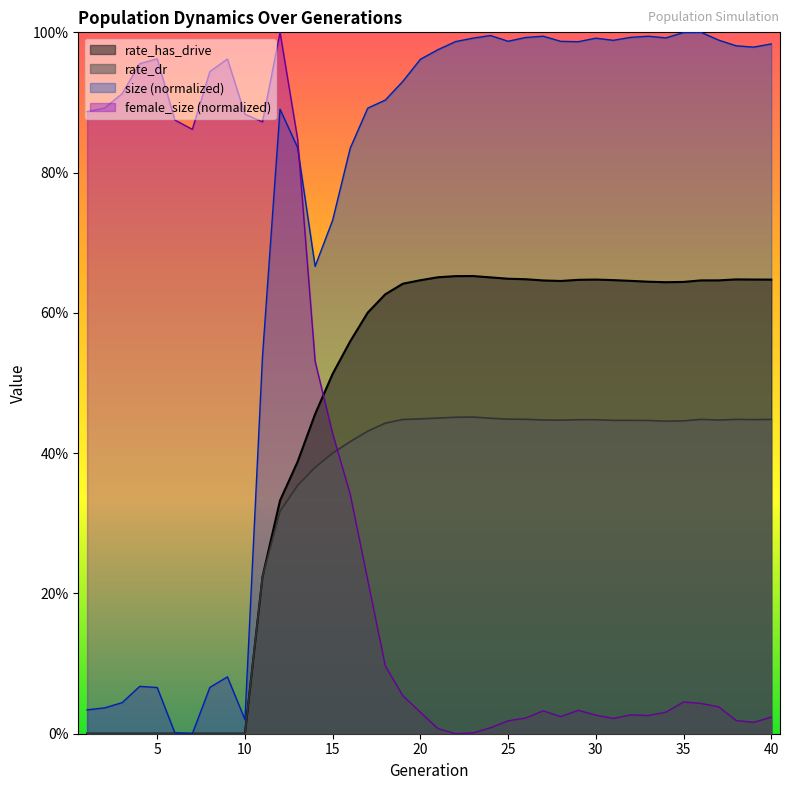

Which series has the largest total across all categories?

size (normalized)